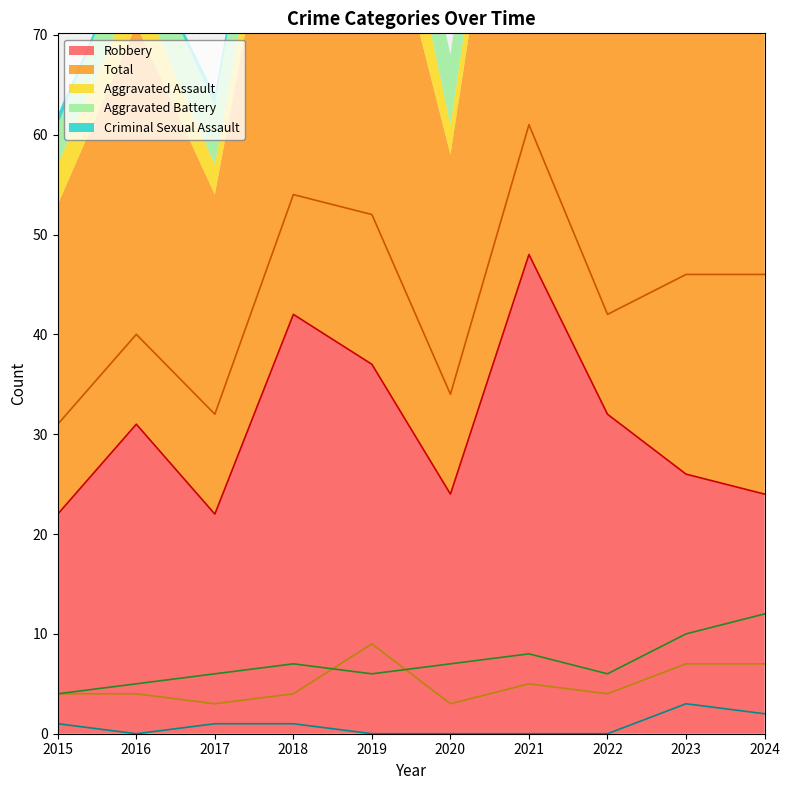

The value of Aggravated Battery at 2022 is 3. True or false?

False